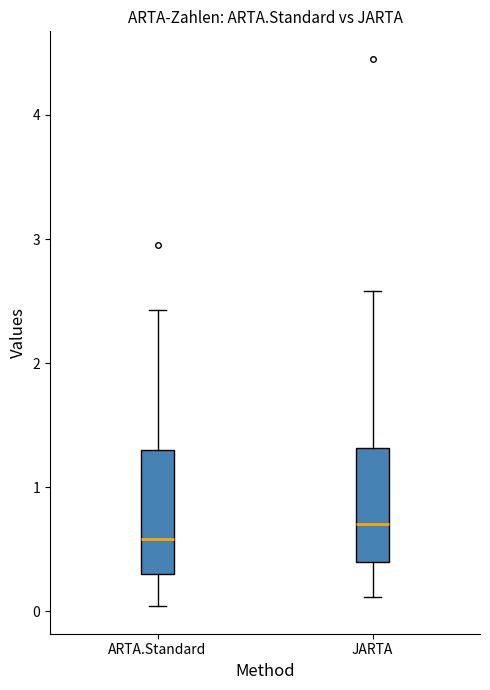

Which box's median line is the highest?

JARTA